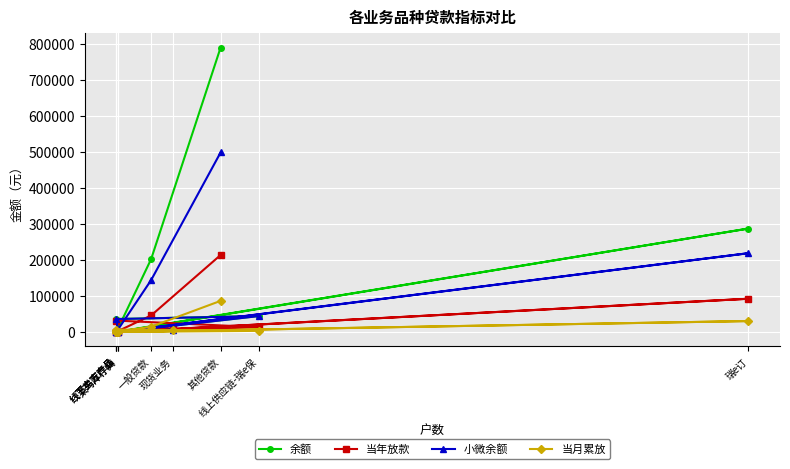

True or false: 当年放款 has a value of 35347.5 at 瑞e订.

False